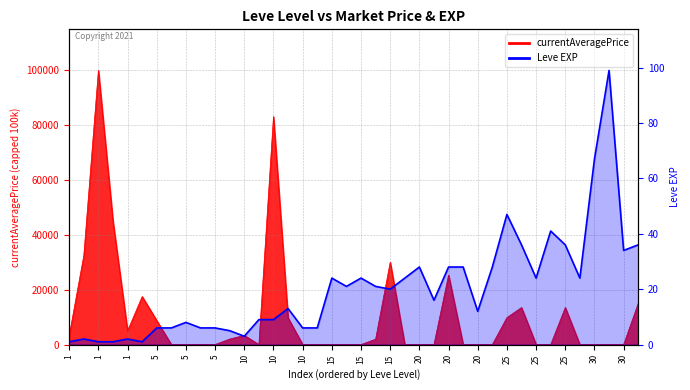

True or false: there are more than 0 points higher than both neighbors.

True